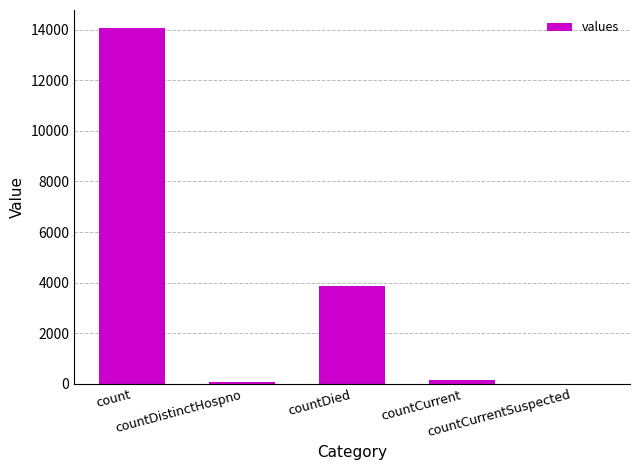

How many categories are shown in the chart?

5